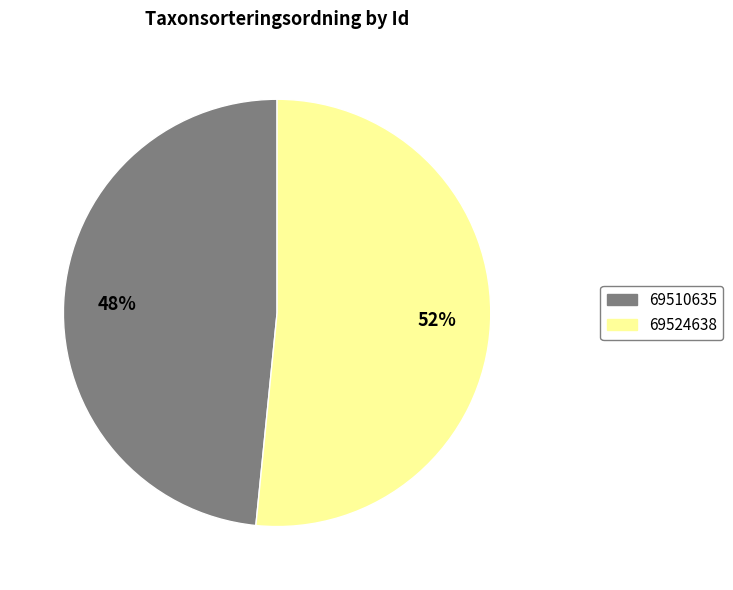

Which slice is the smallest?

69510635